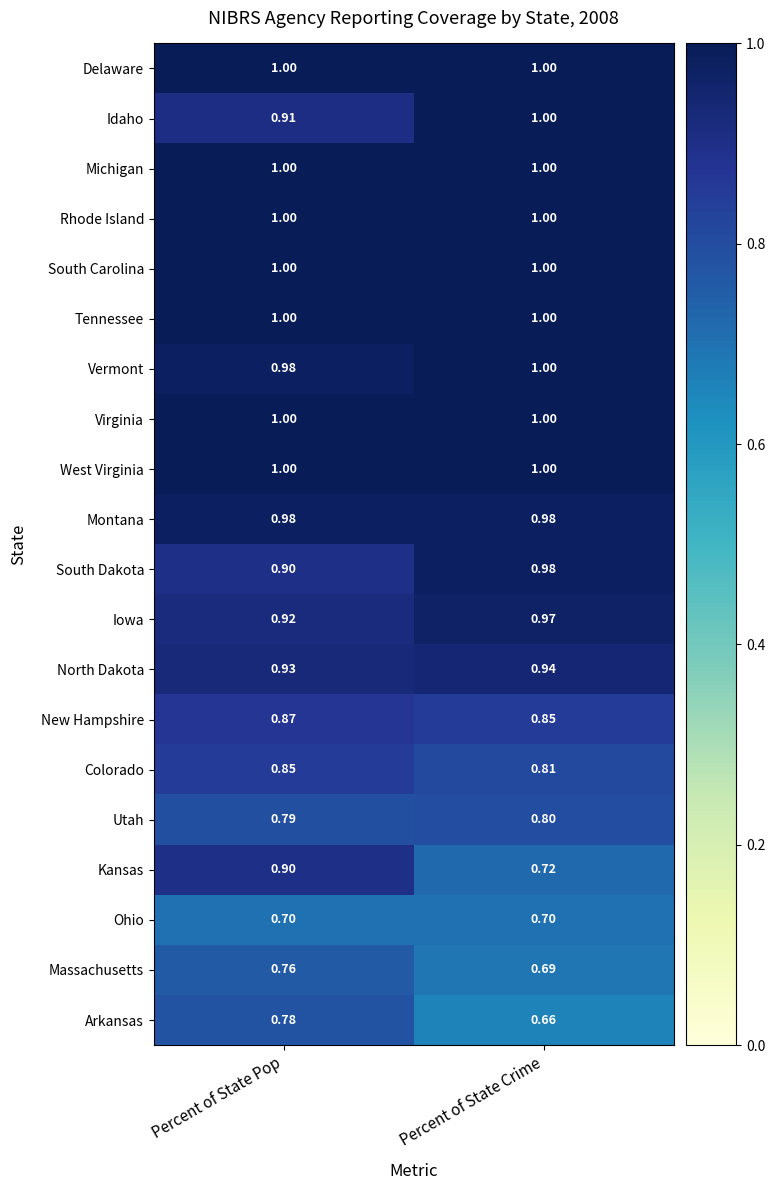

Count the number of data series in this chart.

20